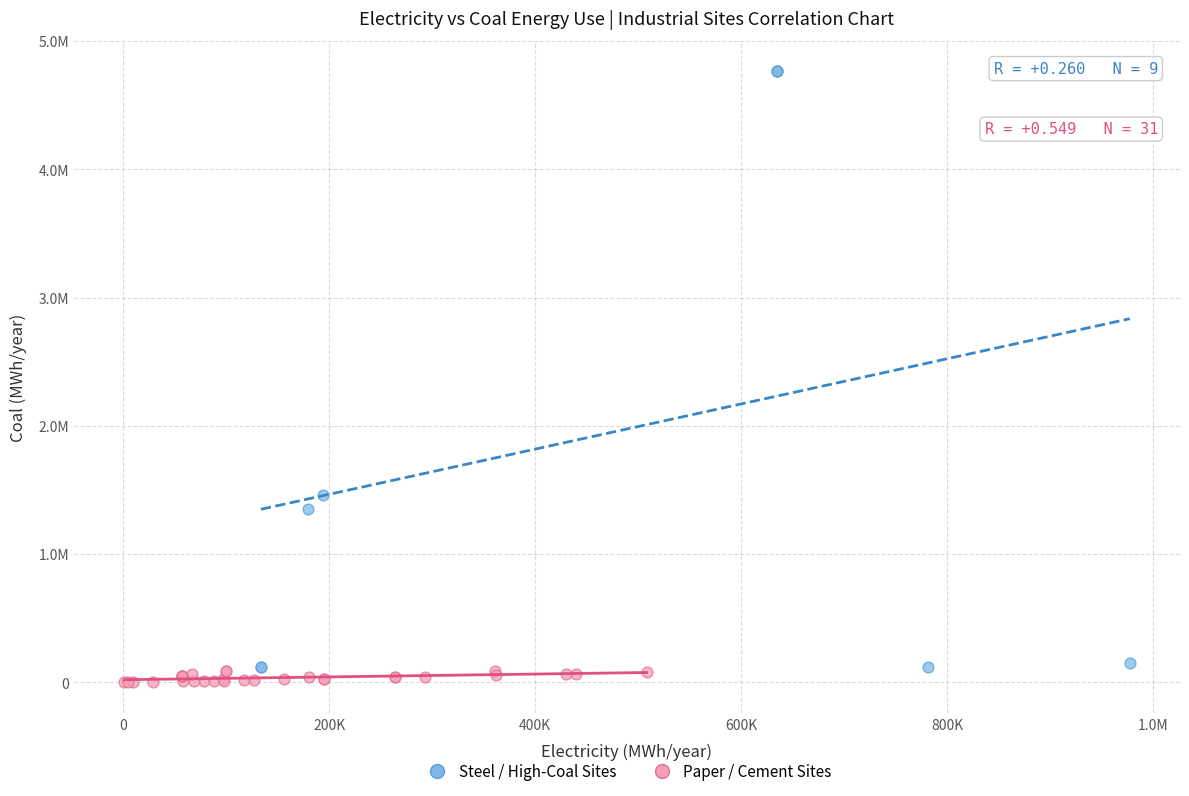

Which series reaches the minimum Y coordinate?

Paper / Cement Sites